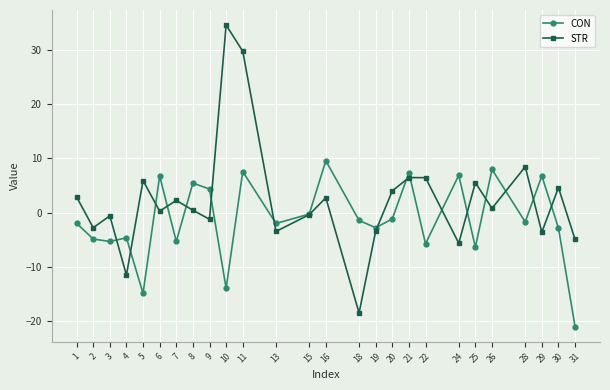

Where is the first local minimum for STR?

2